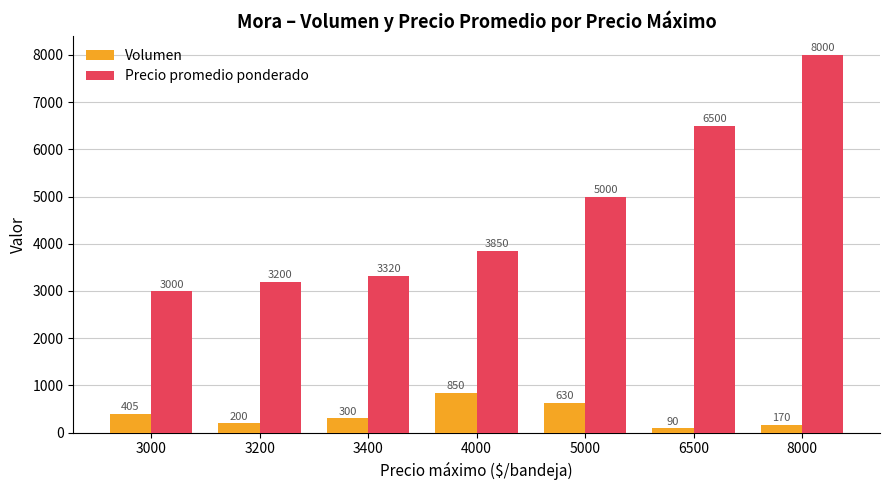

What is the difference between the maximum and minimum values in the Precio promedio ponderado series?

5000